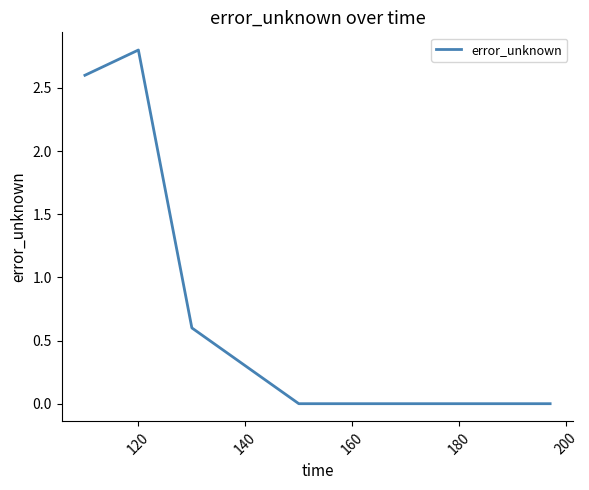

What is the greatest value displayed?

2.8